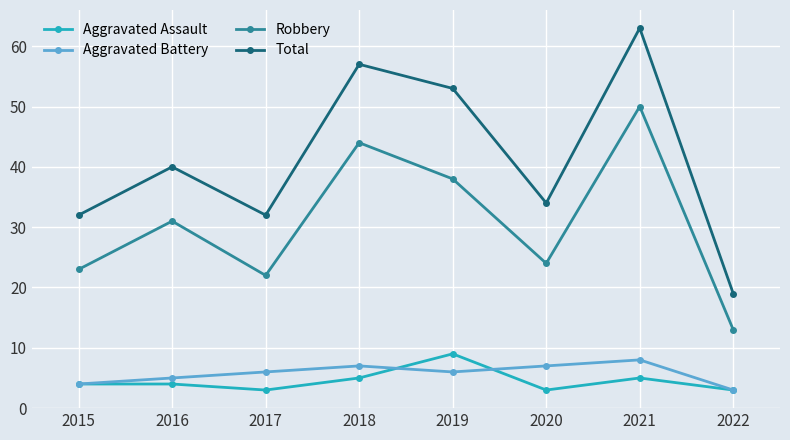

Where is Aggravated Battery nearest to the value 5?

2016